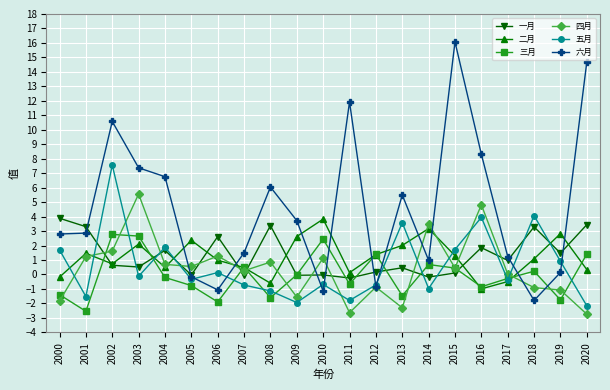

Which series ends up on top after the final intersection of 四月 and 二月?

二月